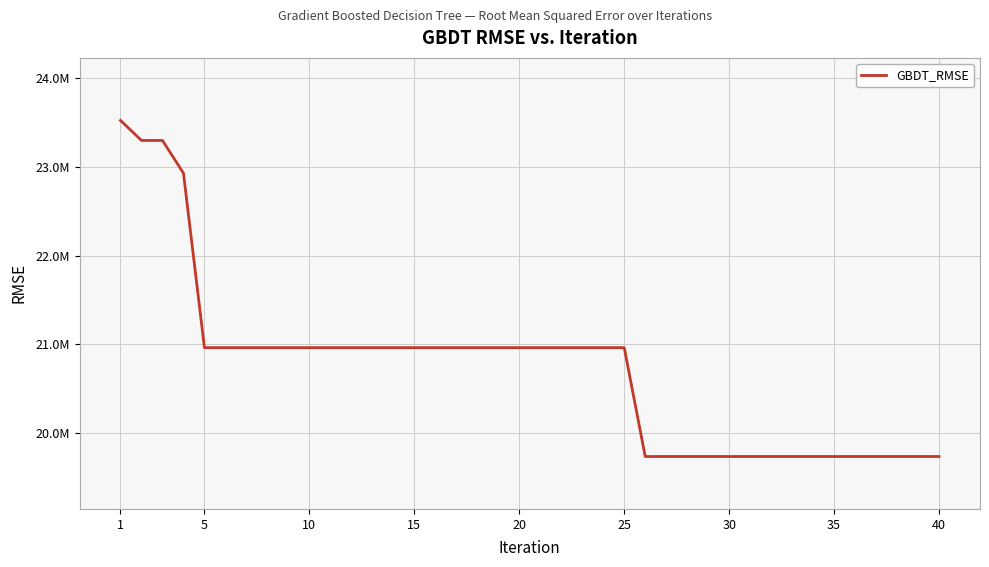

What is the value of the 38th point from the left?

19731389.8